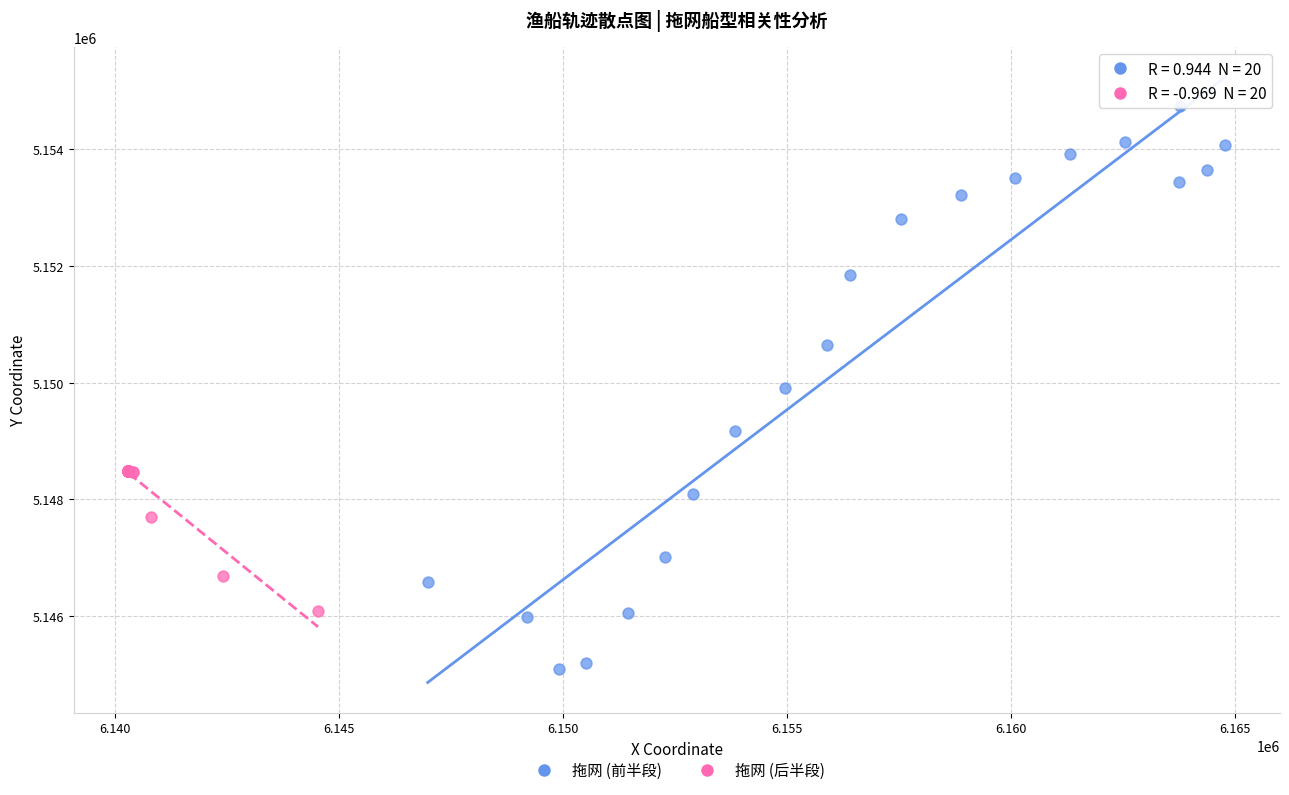

Which series reaches the minimum Y coordinate?

拖网 (前半段)